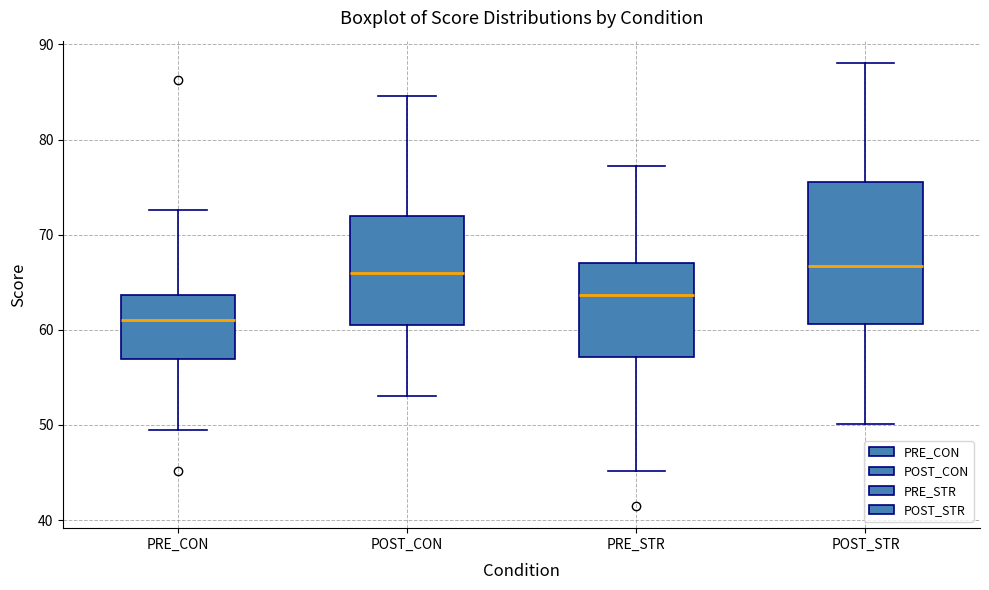

Where does the upper whisker of the box for PRE_STR end on the y-axis? The values are not printed on the chart, so give them approximately, as read against the axis.

77